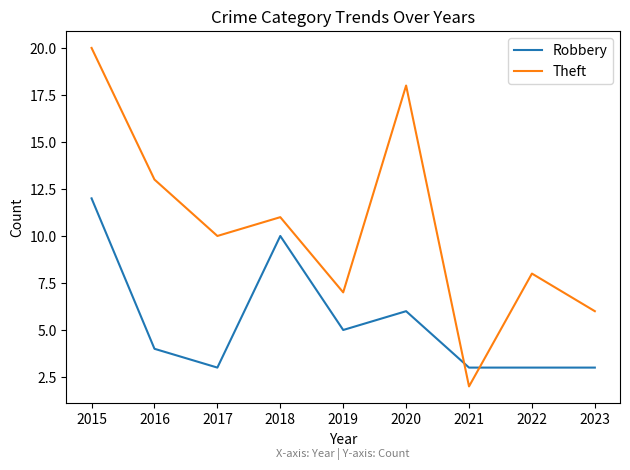

At how many categories does at least one series exceed 12?

3